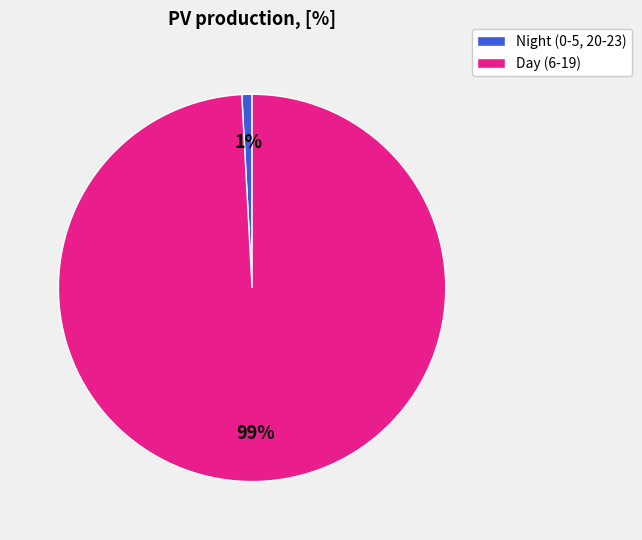

To the nearest percent, what is the difference between the largest and smallest slice percentages?

98%